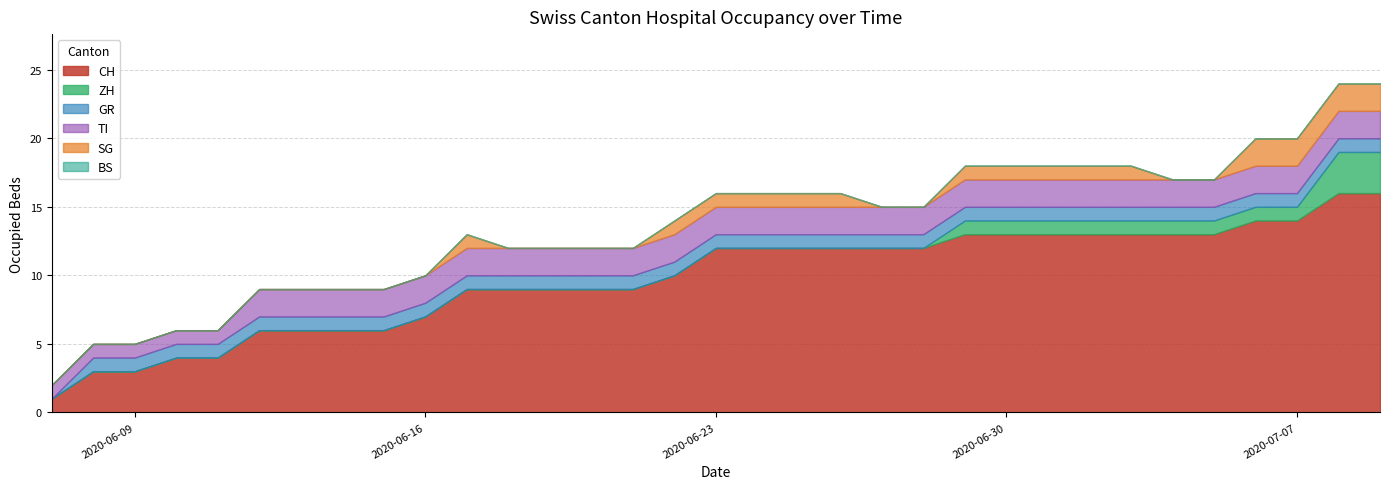

True or false: ZH and TI intersect in this chart.

True